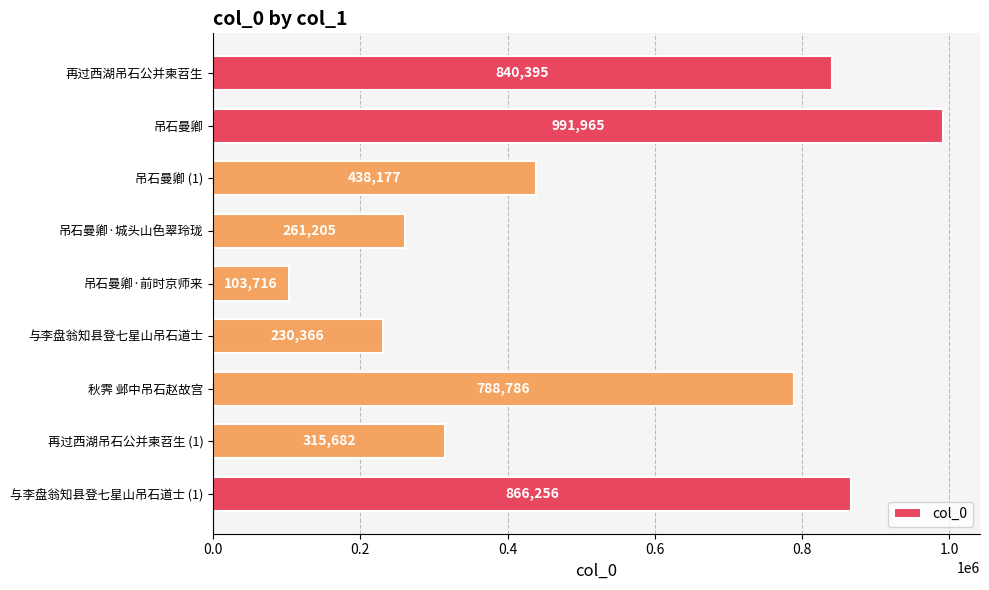

Between 吊石曼卿·前时京师来 and 再过西湖吊石公并柬苕生 (1), which is larger?

再过西湖吊石公并柬苕生 (1)